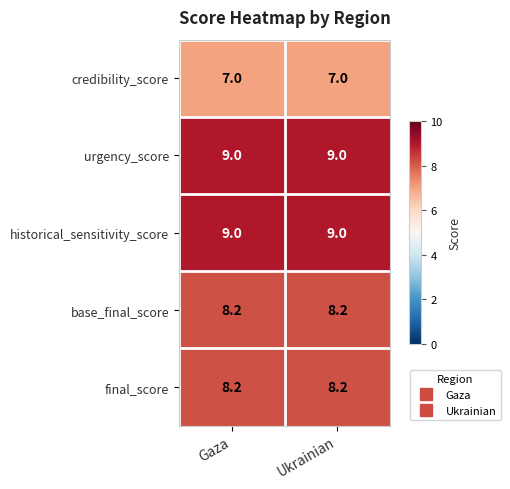

What is the sum of all base_final_score values?

16.4